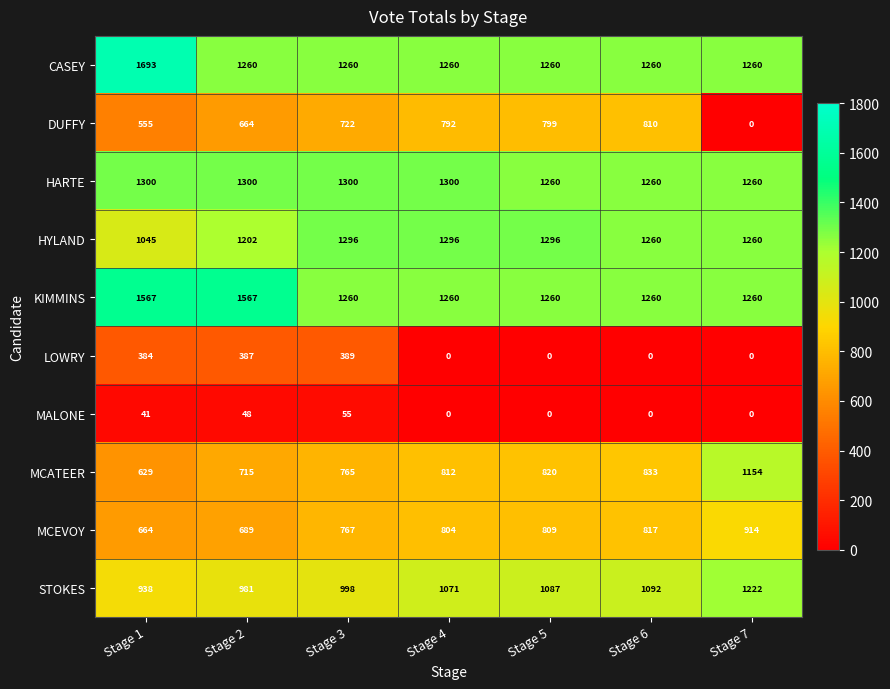

The CASEY series shows 1260 at Stage 7. True or false?

True